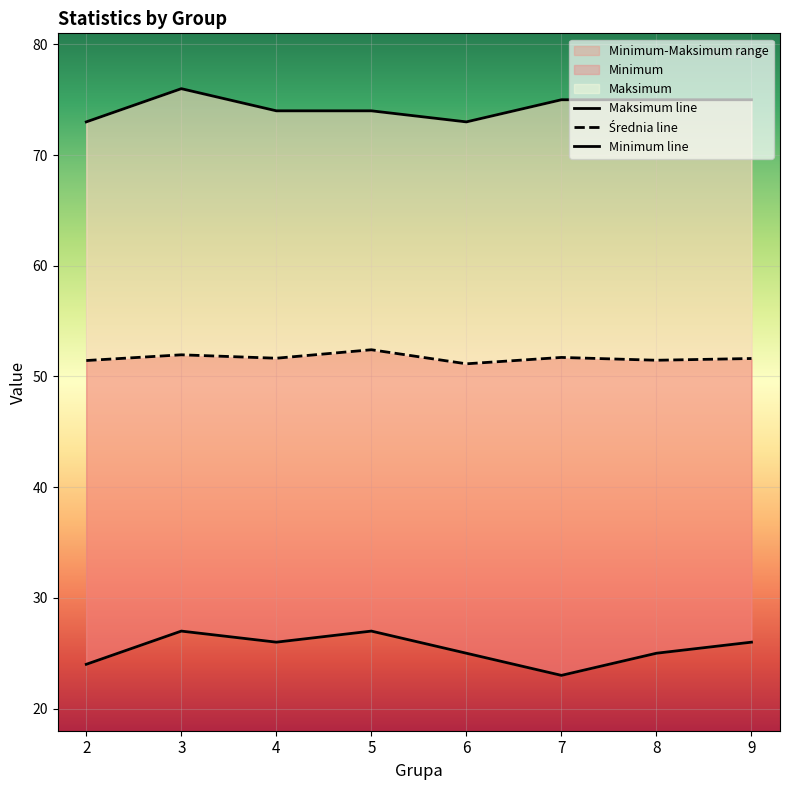

True or false: Średnia and Minimum intersect in this chart.

False